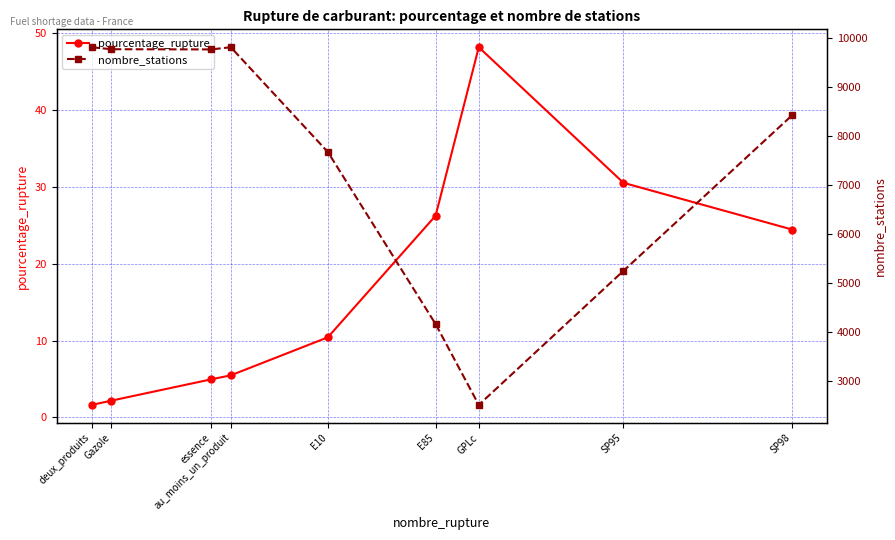

What is the label of the 1st point from the left?

deux_produits